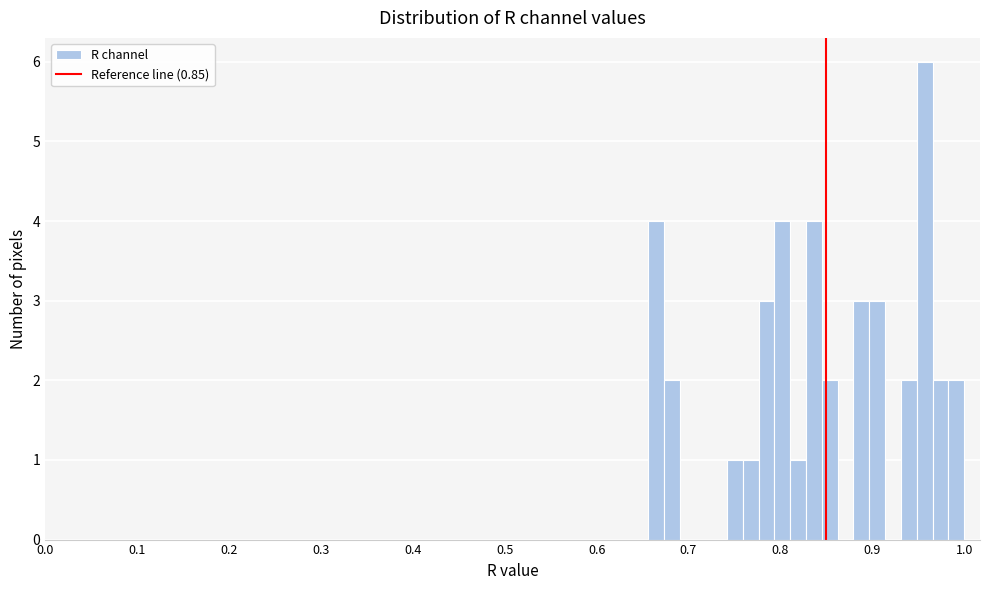

Read against the x-axis, roughly where is the centre of the tallest bar?

0.96